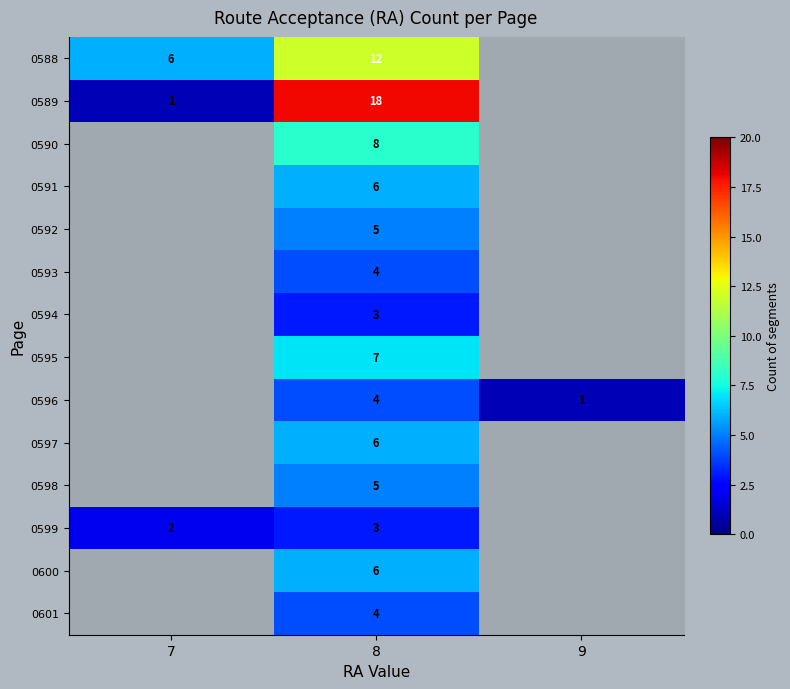

The value of 0589 at 8 is 9. True or false?

False